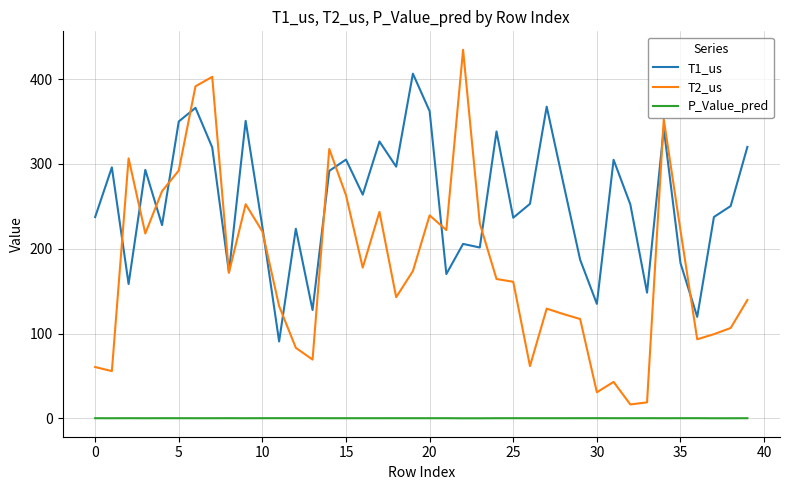

Rank the series by their maximum value, from lowest to highest.

P_Value_pred, T1_us, T2_us